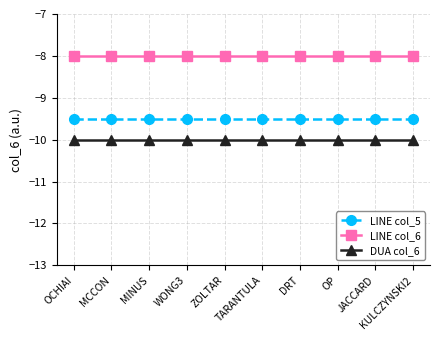

What is the label of the 5th point from the left?

ZOLTAR